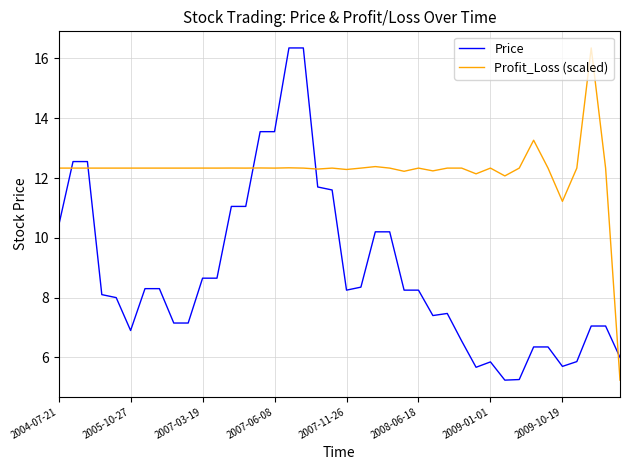

What is the difference between the maximum and minimum values in the Price series?

11.1